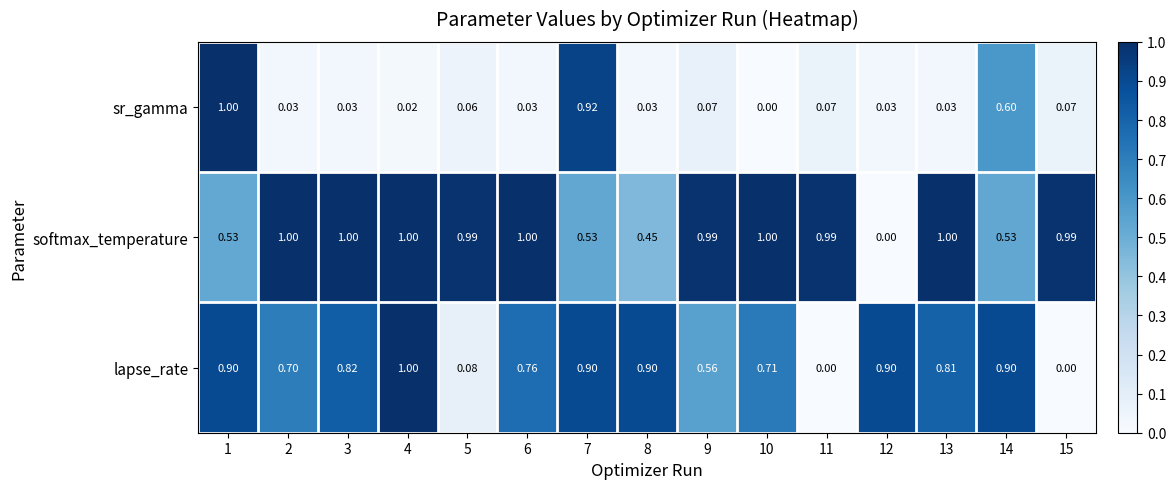

Is the value of softmax_temperature at 7 greater than the value of sr_gamma at 12?

Yes